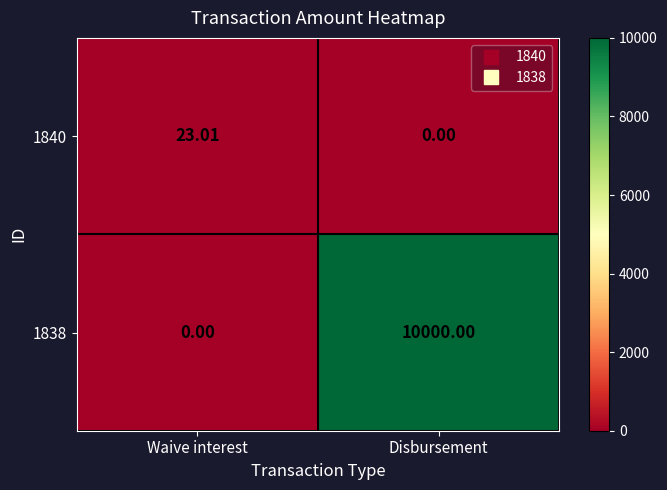

List the labels in order of 1840 value, largest first.

Waive interest, Disbursement